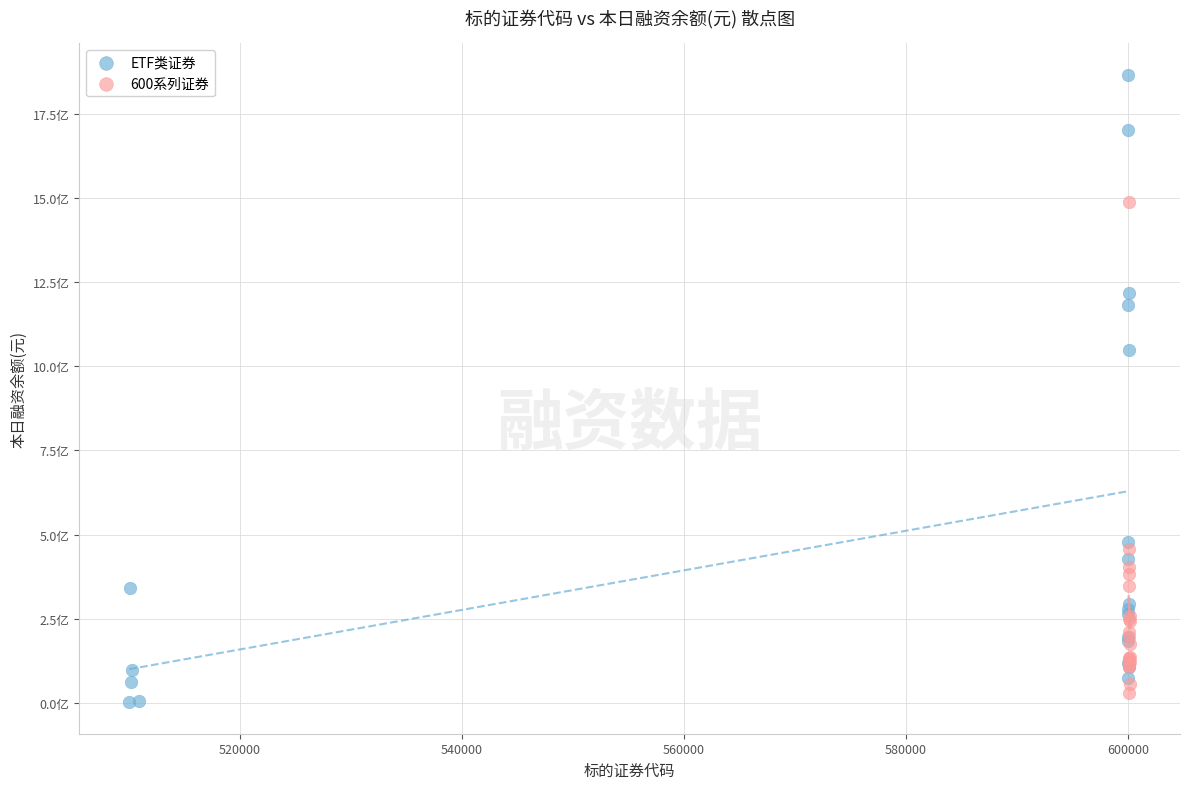

Which series contains the lowest Y value?

ETF类证券